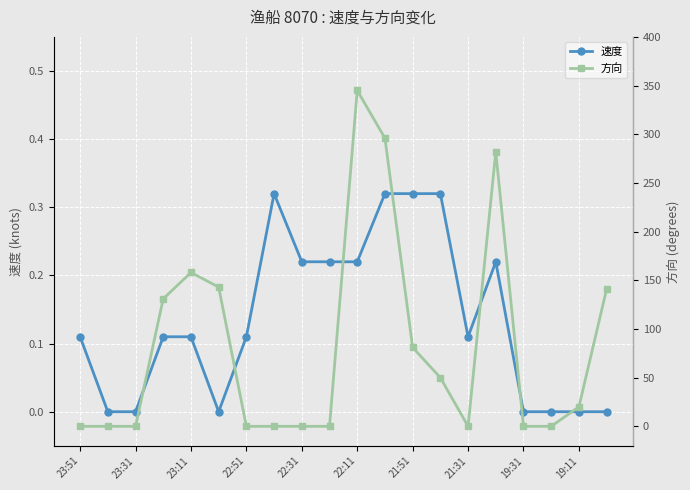

How many lines are shown in the chart?

2